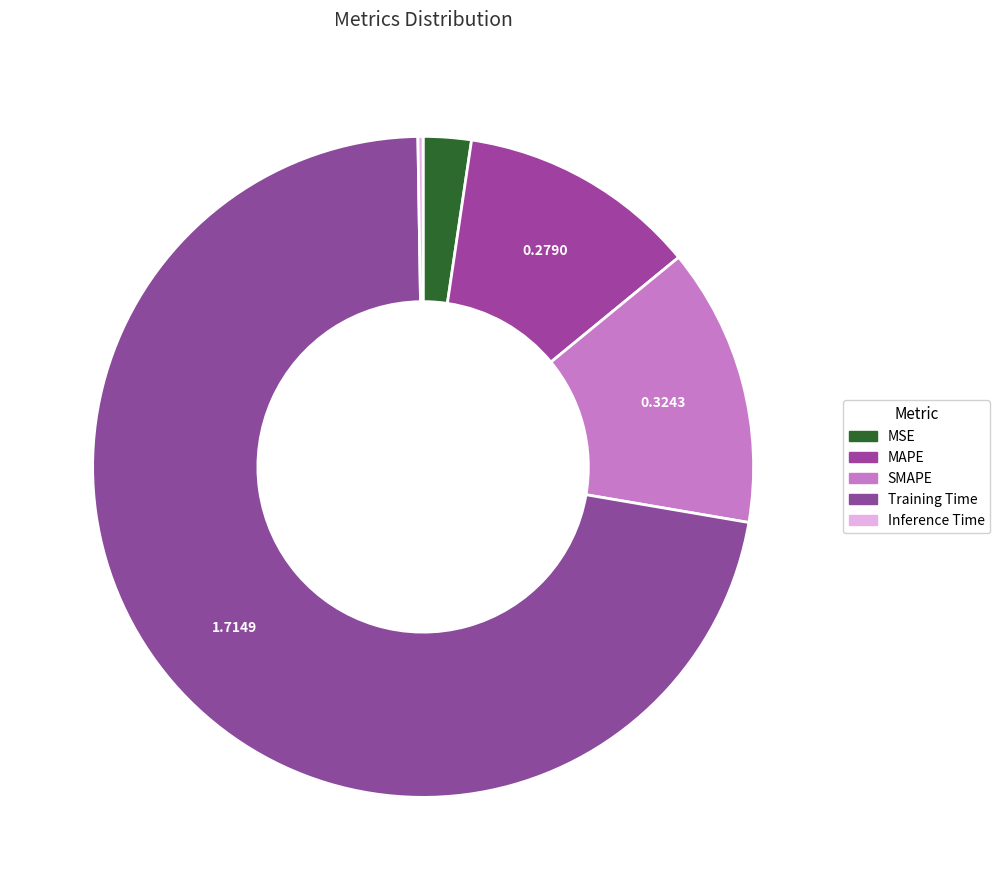

Does MAPE account for over 50% of the chart?

No